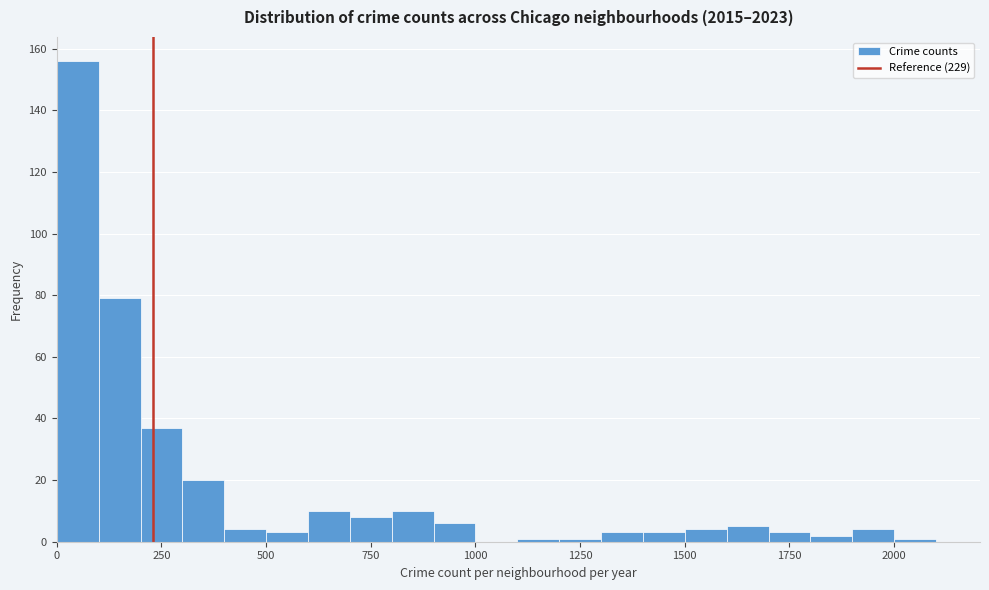

Around what value on the x-axis is the tallest bar? Give the approximate position of its centre, as read against the axis.

50